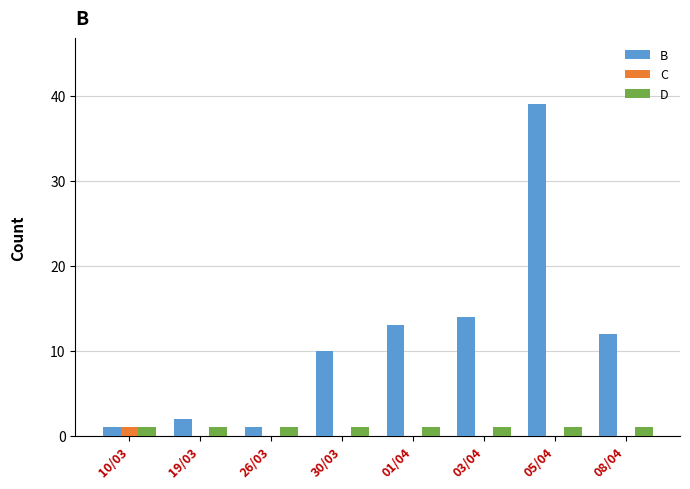

Which series changed the most between 01/04 and 08/04?

B